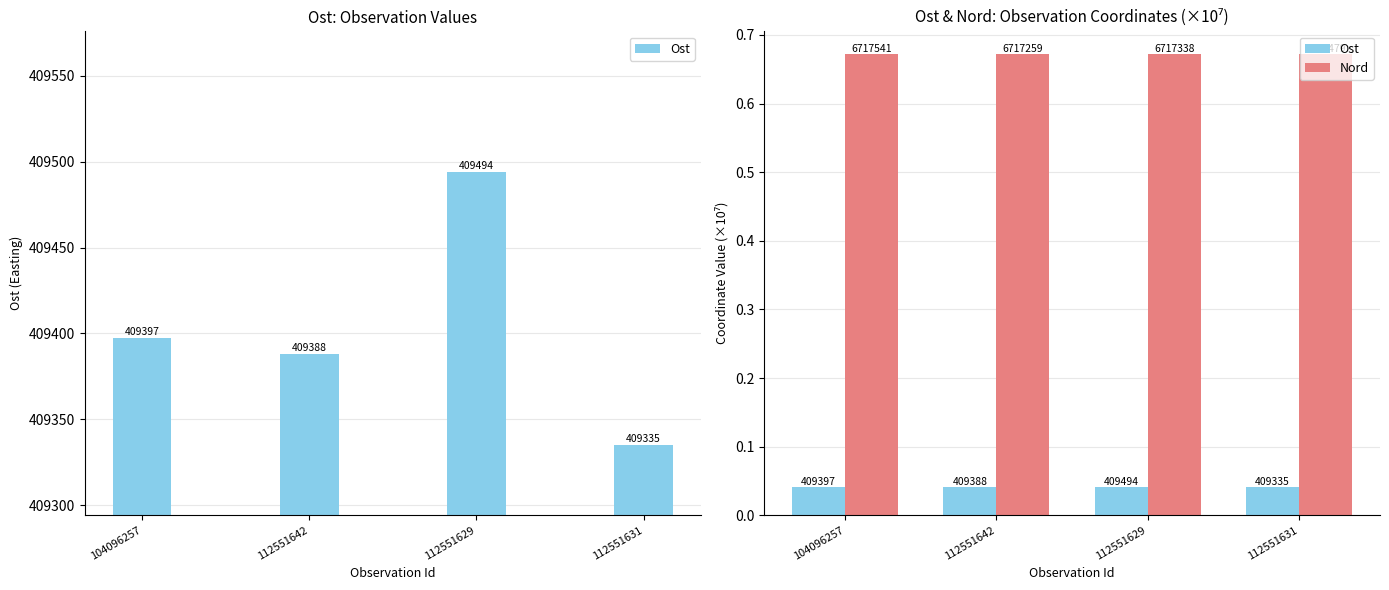

Between 112551642 and 112551629, which is larger?

112551629